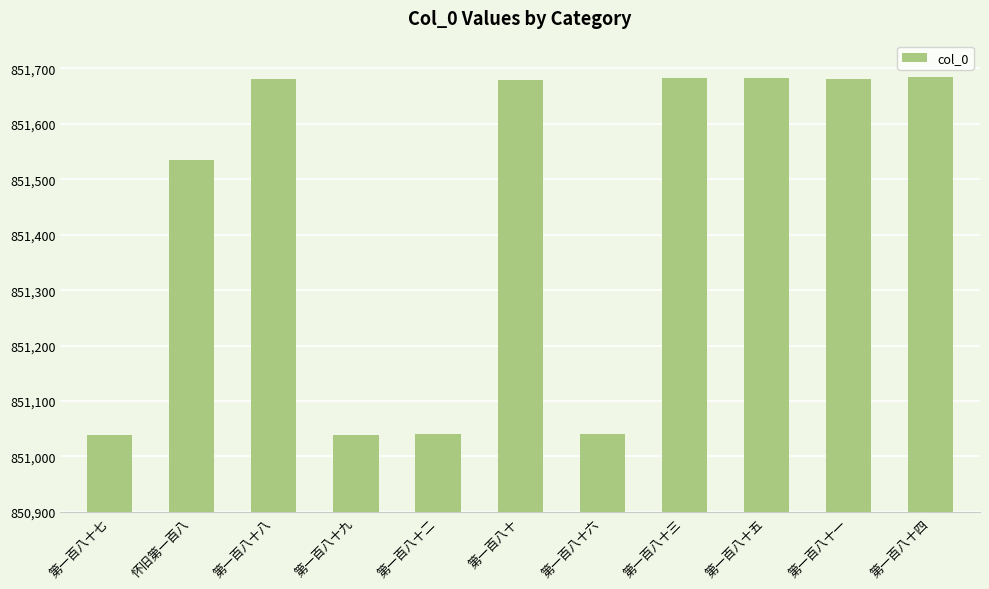

Is it true that the value at 第一百八十三 is 851682?

True